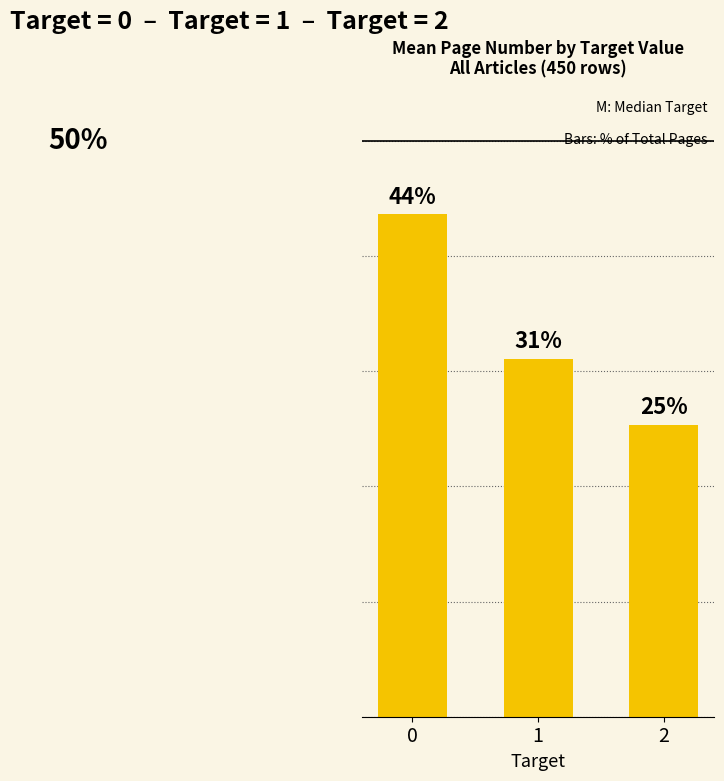

Which has a higher value, 2 or 1?

1